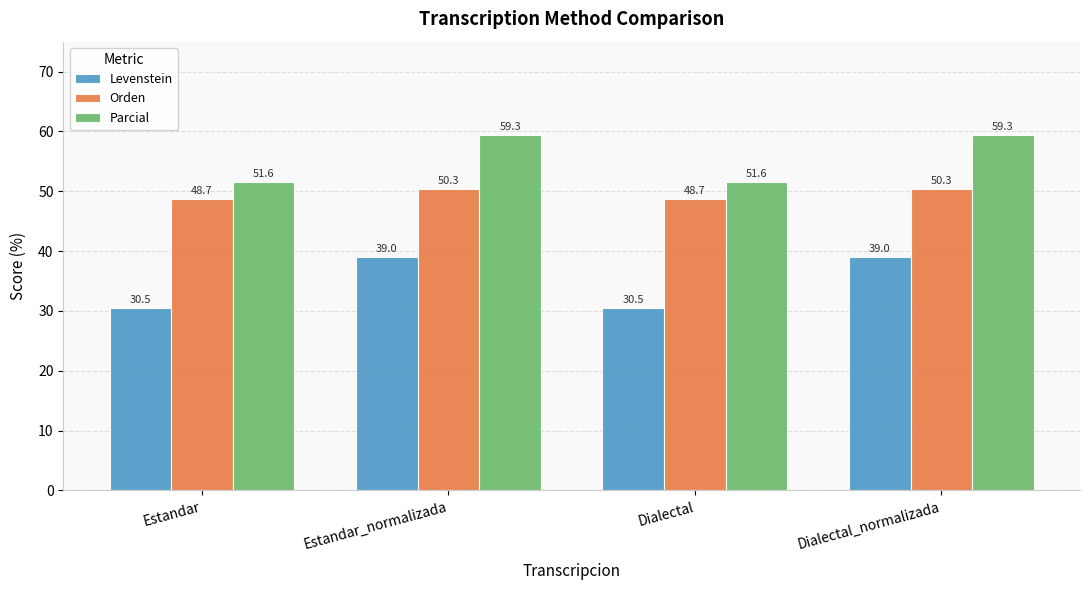

True or false: Parcial has a value of 90.6 at Dialectal_normalizada.

False